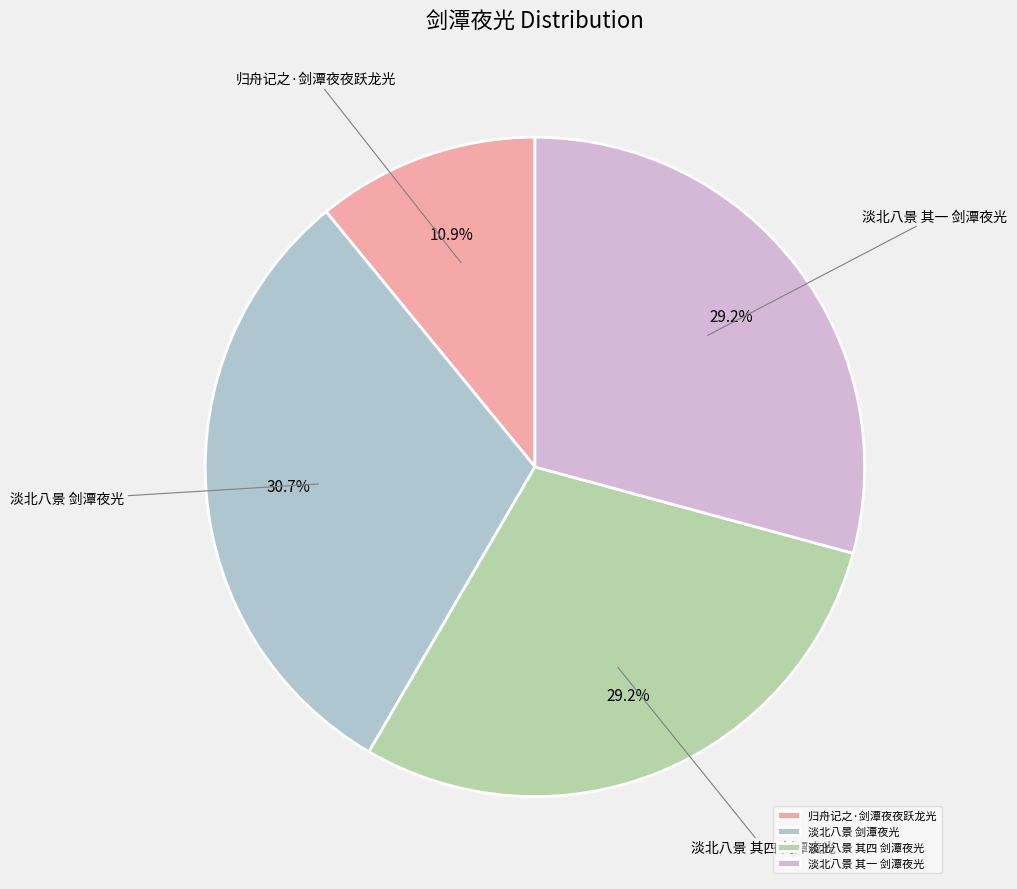

Does 归舟记之·剑潭夜夜跃龙光 represent more than half of the total?

No